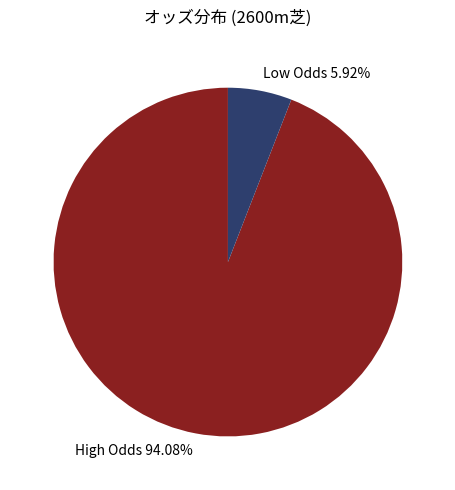

Is there any slice that represents more than half of the pie?

Yes